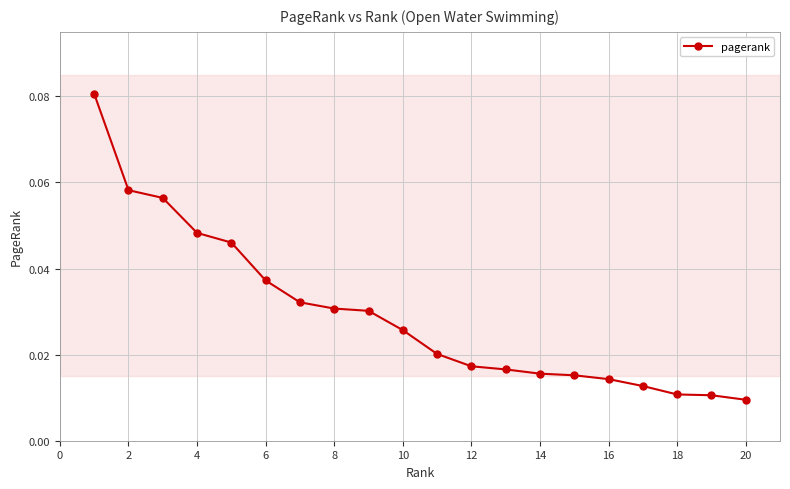

What is the sum of all values?

0.6